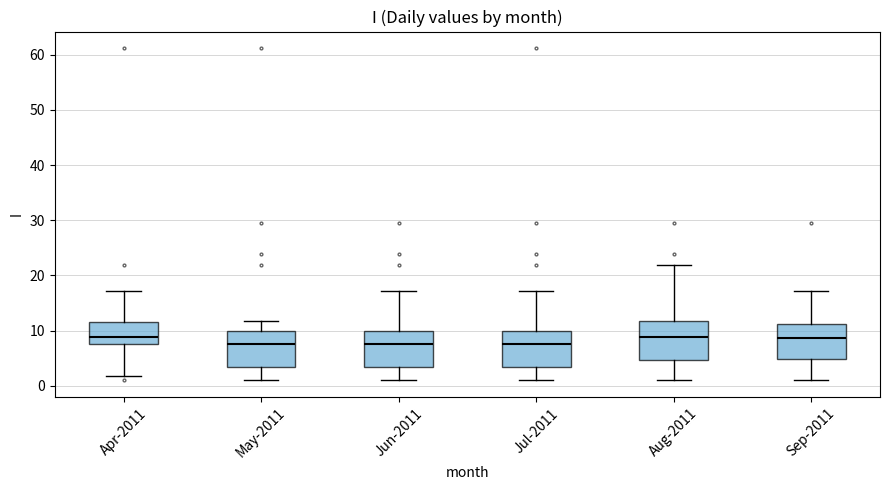

Reading left to right, transcribe this box plot: for each box, give where its median line is, the range the box spans, and where its two whiskers end, as read against the y-axis. The values are not printed on the chart, so give them approximately, as read against the axis.

Apr-2011: median 9, box 8 to 12, whiskers 2 to 17
May-2011: median 8, box 3 to 10, whiskers 1 to 12
Jun-2011: median 8, box 3 to 10, whiskers 1 to 17
Jul-2011: median 8, box 3 to 10, whiskers 1 to 17
Aug-2011: median 9, box 5 to 12, whiskers 1 to 22
Sep-2011: median 9, box 5 to 11, whiskers 1 to 17